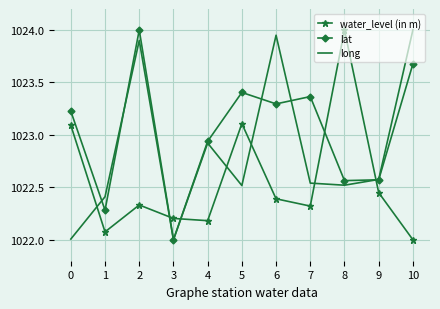

The value of water_level (in m) at 9 is 1022.4. True or false?

True